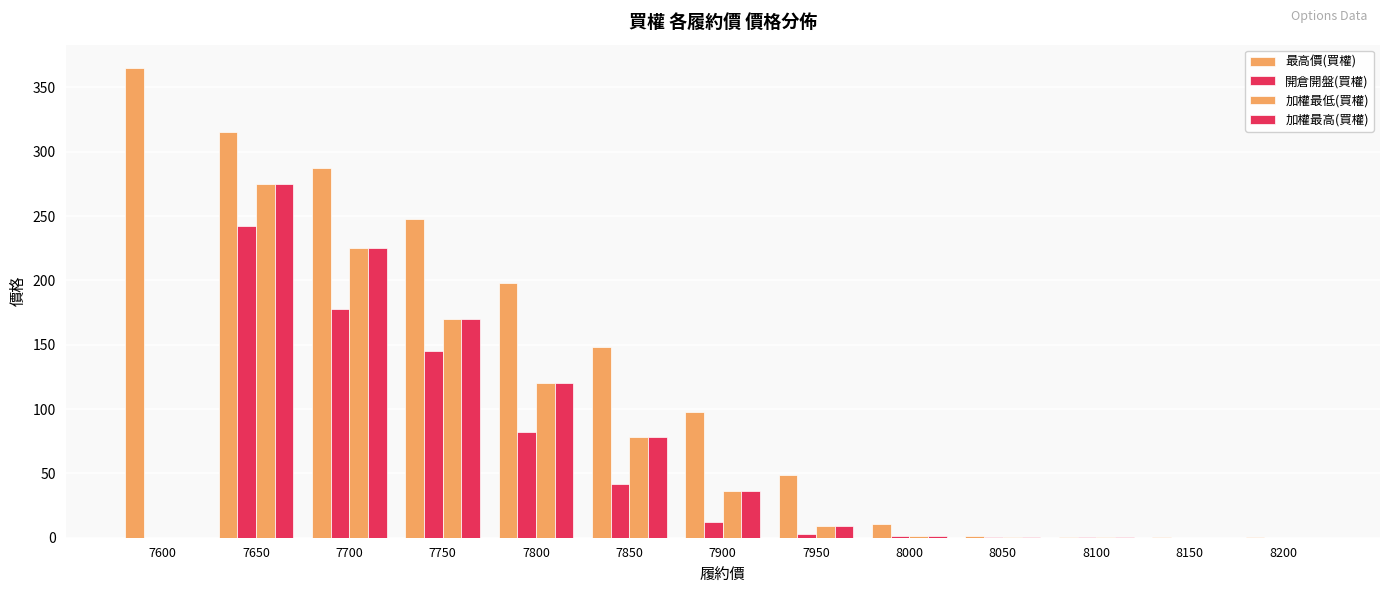

What is the total value across all series at 7700?

915.0